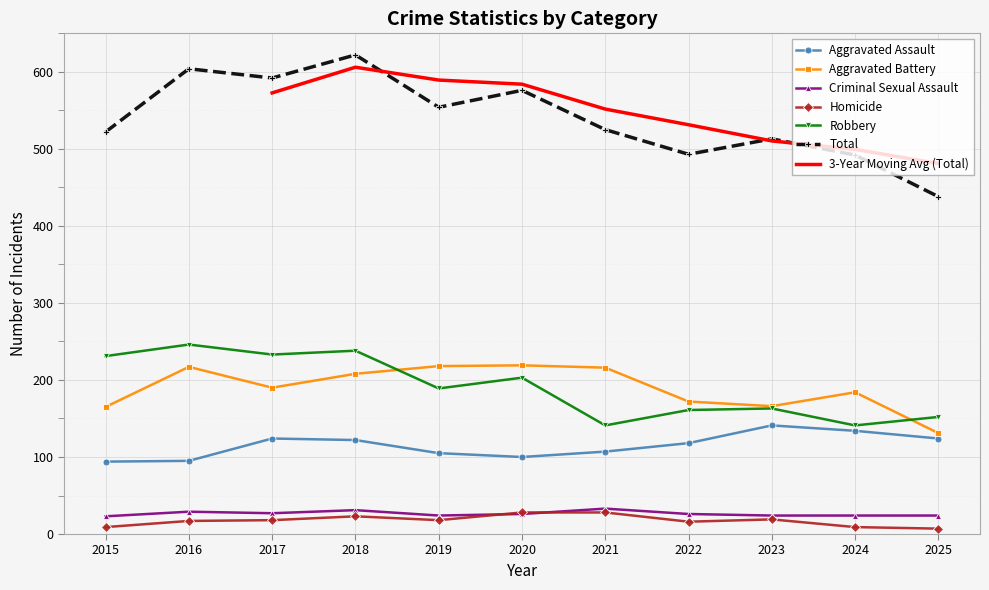

True or false: Robbery has a value of 141 at 2024.

True